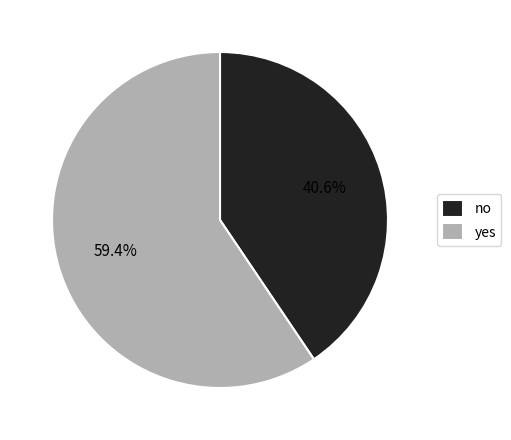

Between no and yes, which is larger?

yes